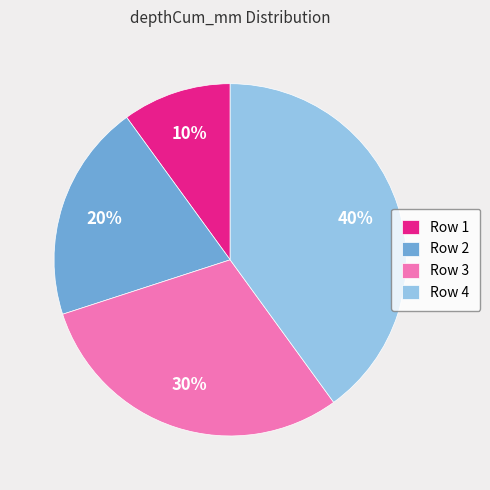

Count the number of slices in the pie.

4